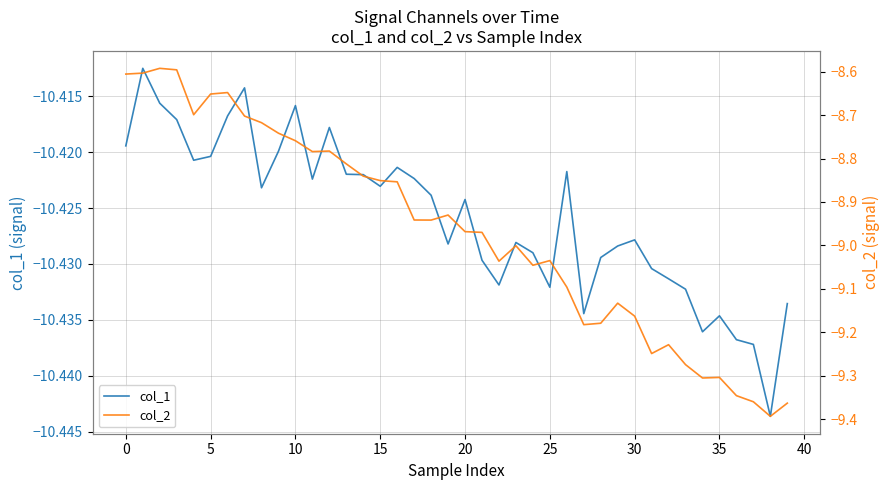

What is the difference between the maximum and minimum values in the col_2 series?

0.8